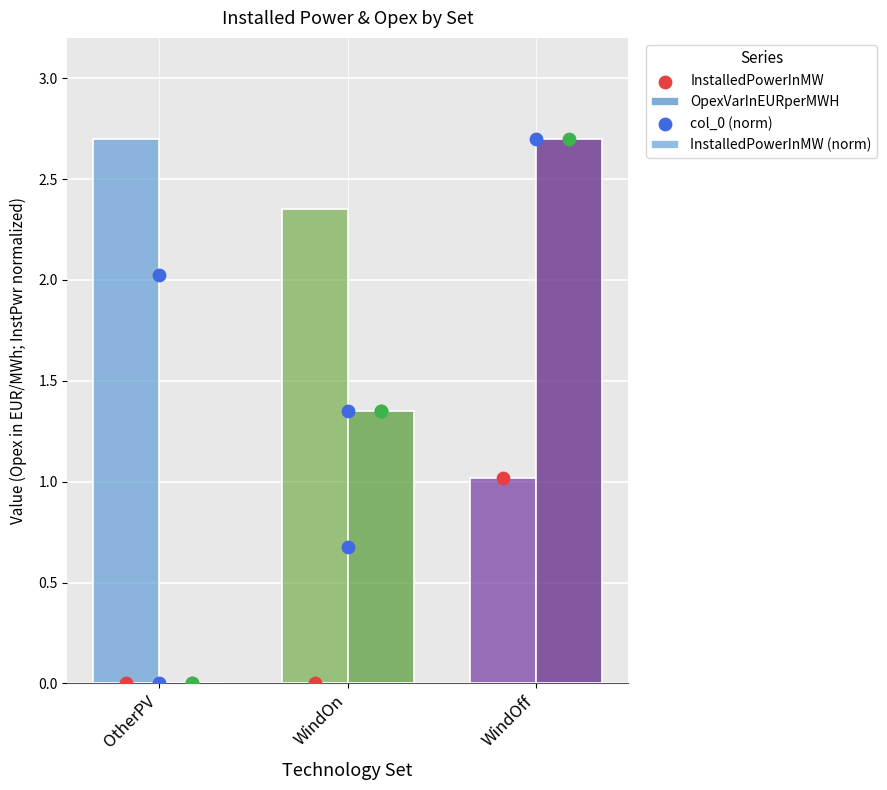

At which category is the sum across all series the highest?

WindOff